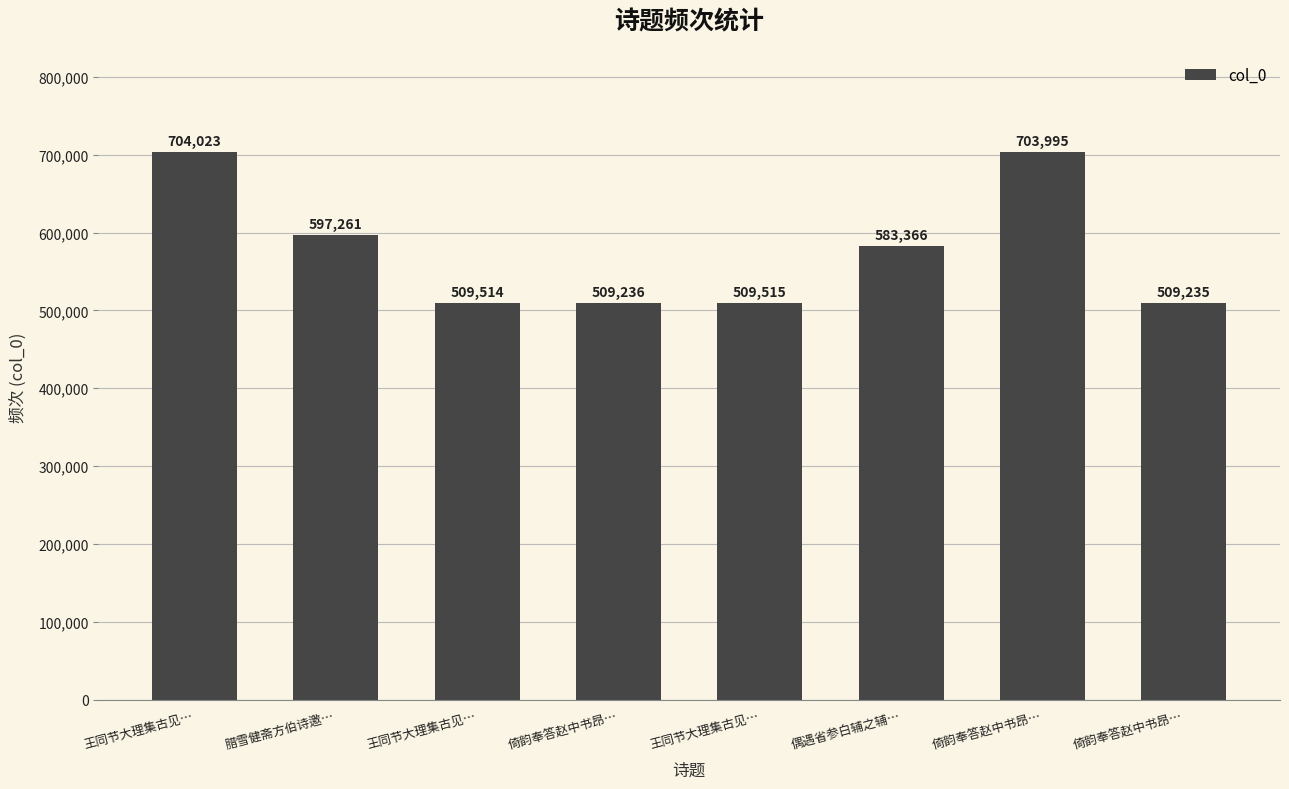

What is the sum of all values?

4626145